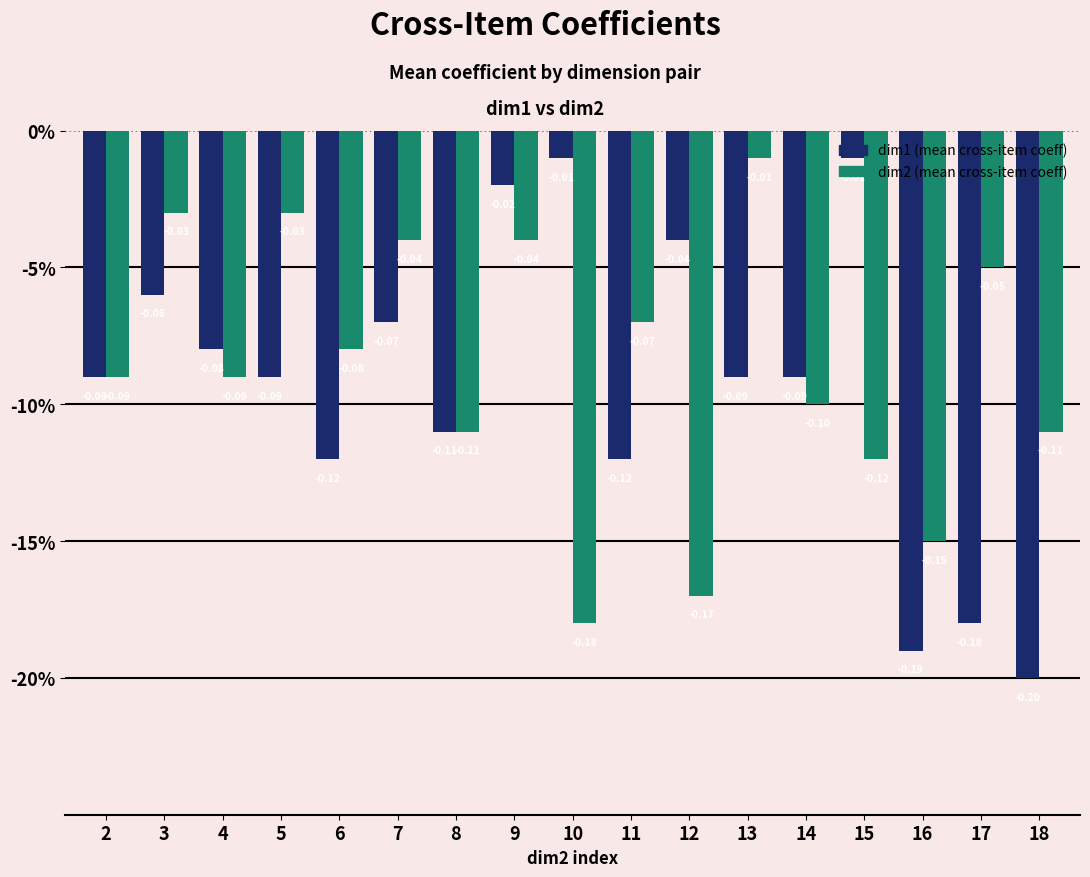

Are the bars grouped side by side (vs. stacked)?

Yes